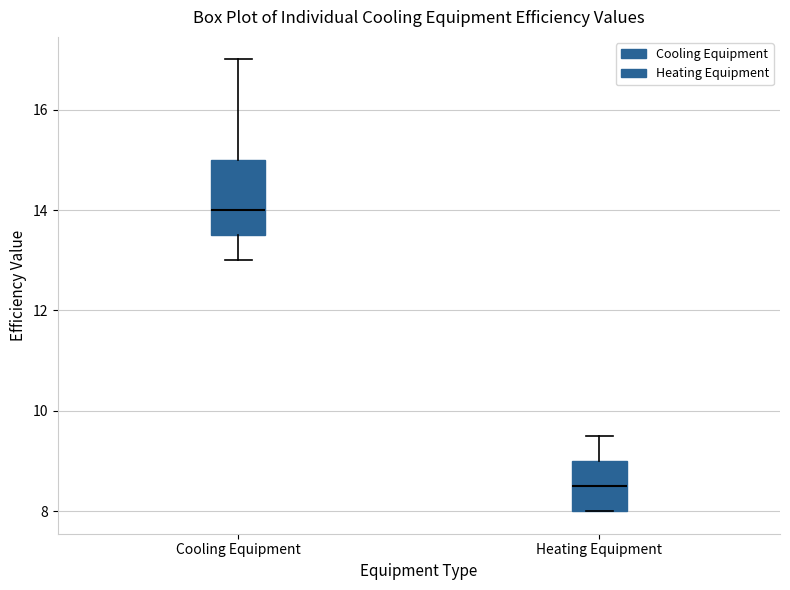

Which box's median line is the highest?

Cooling Equipment